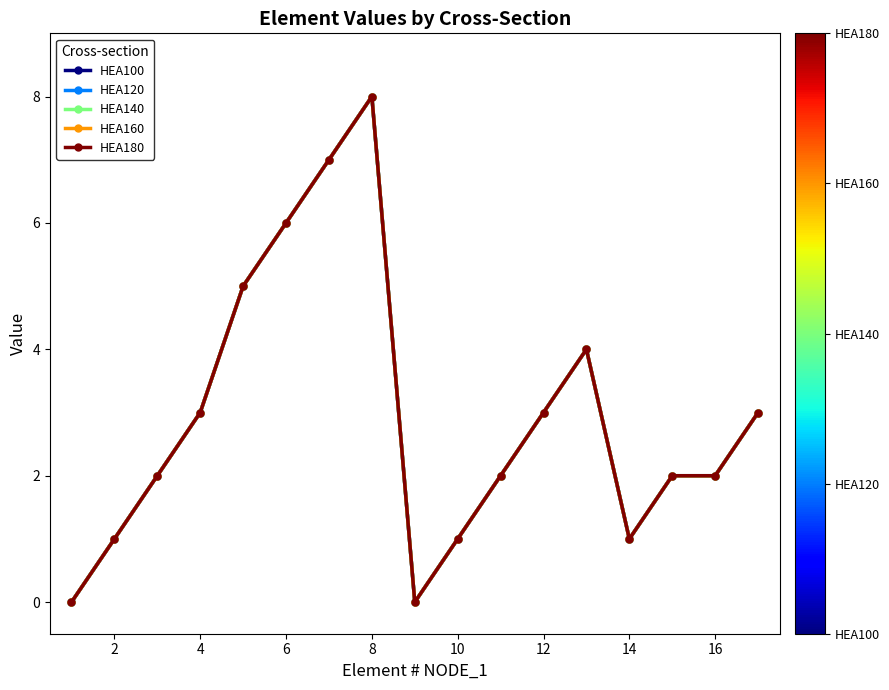

Count the HEA180 values in the range 1 to 4.

11